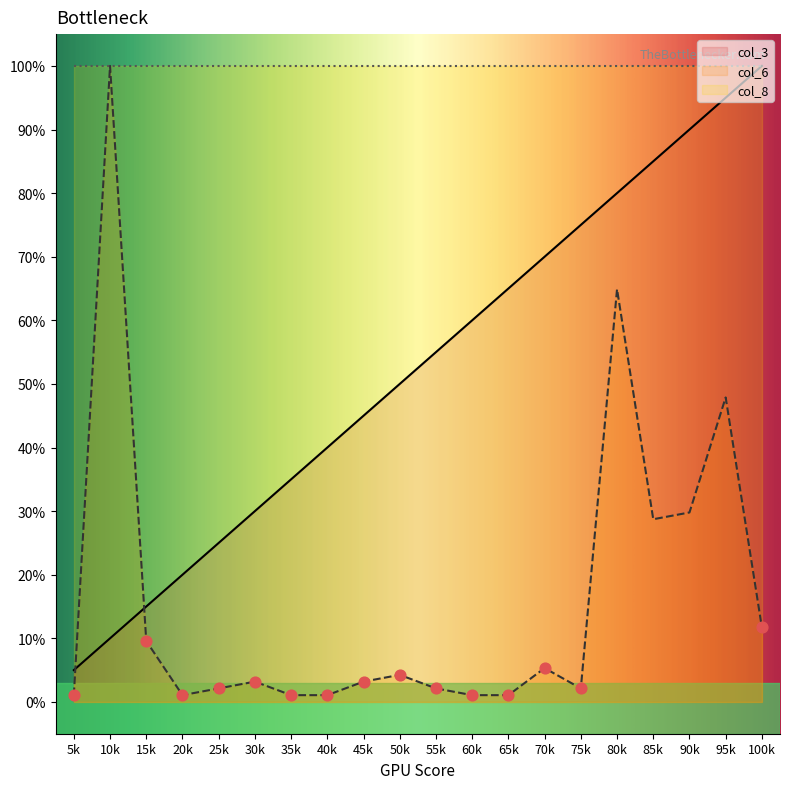

The value of col_3 at 80k is 80.0. True or false?

True